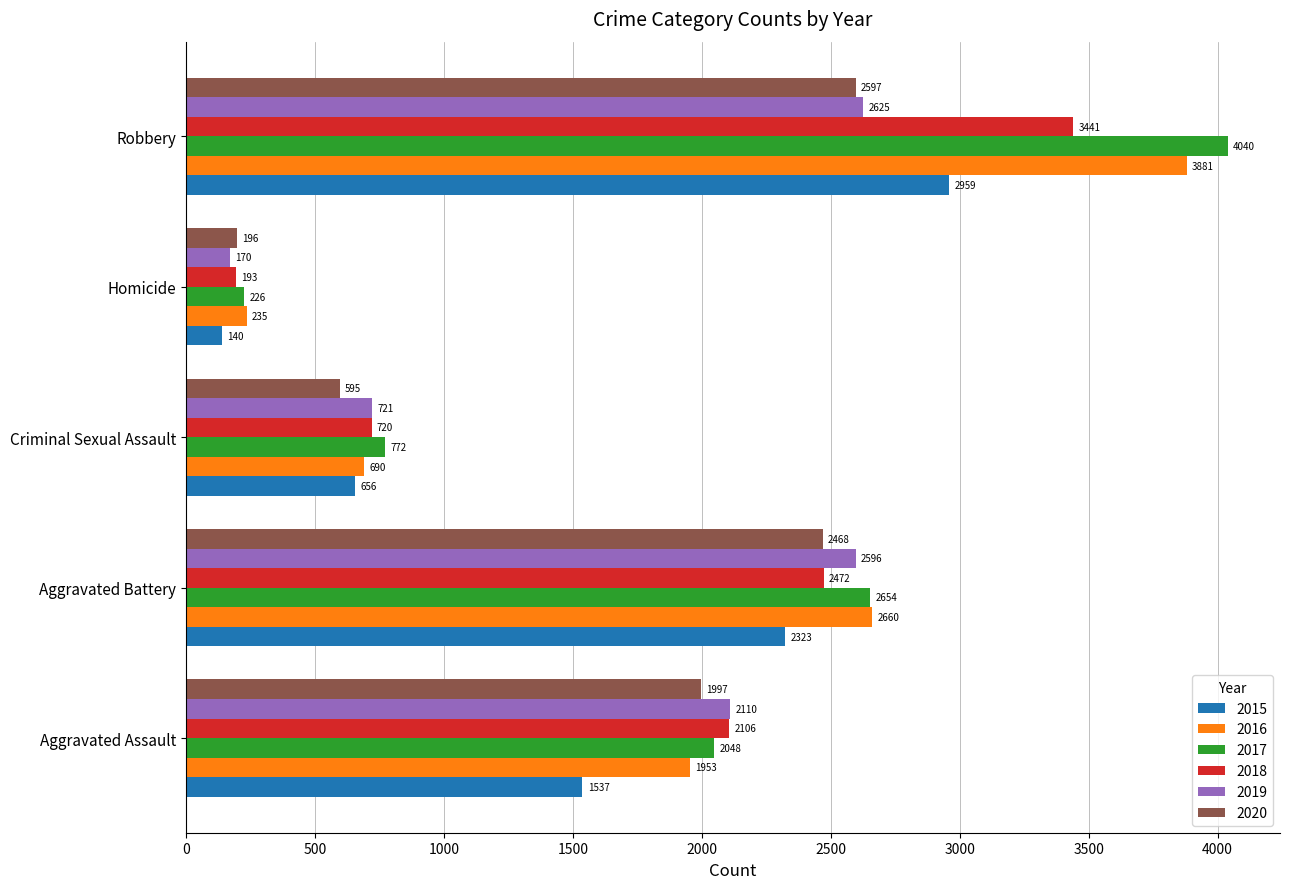

Count the 2016 values in the range 690 to 2660.

3